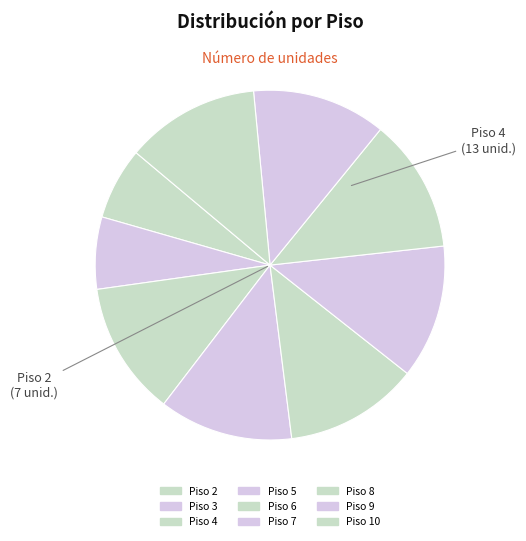

Count the number of slices in the pie.

9